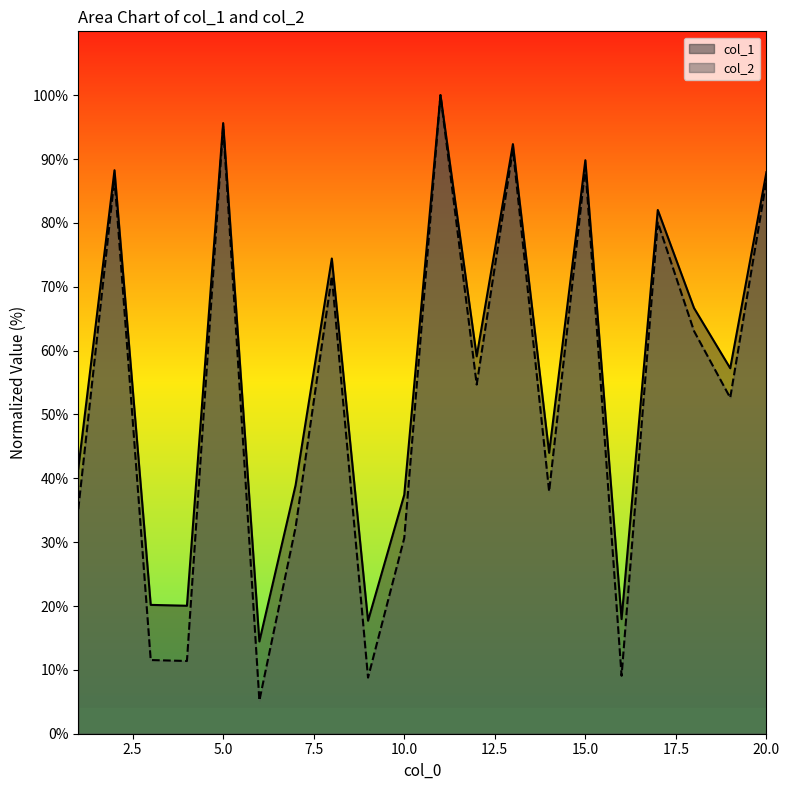

The col_2 series shows 154.4 at 15.0. True or false?

False